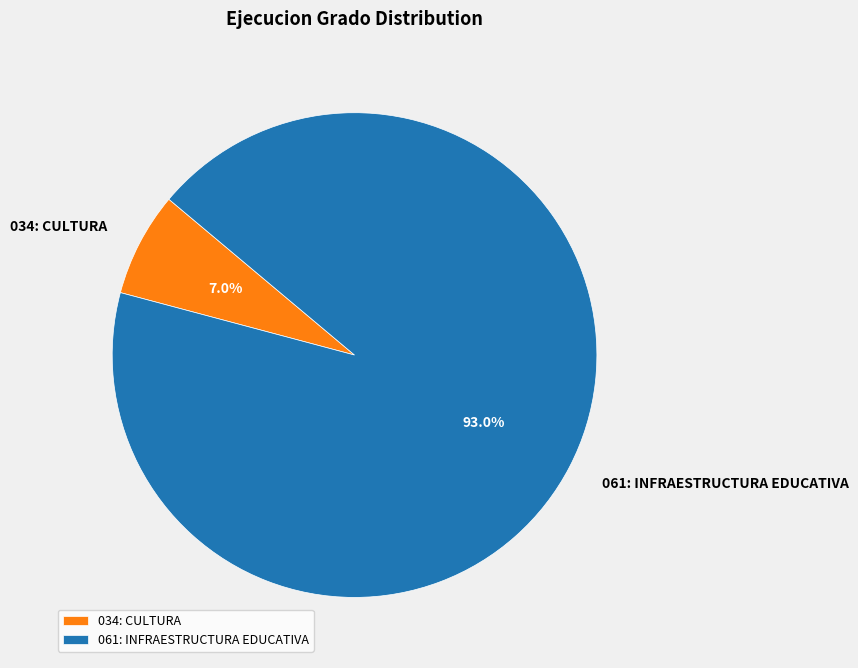

To the nearest percent, what is the difference between the largest and smallest slice percentages?

86%